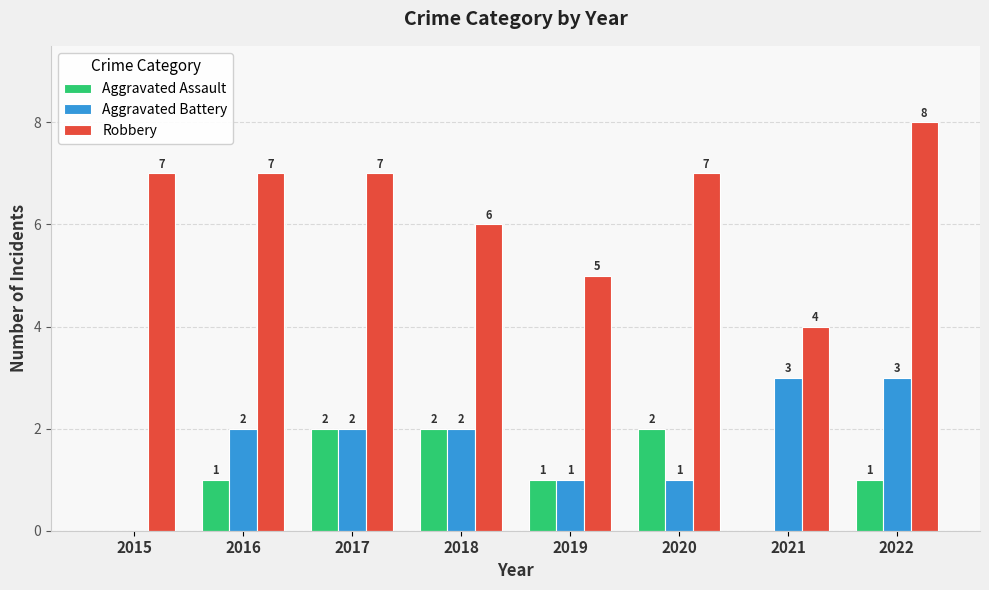

How many series are shown in this chart?

3